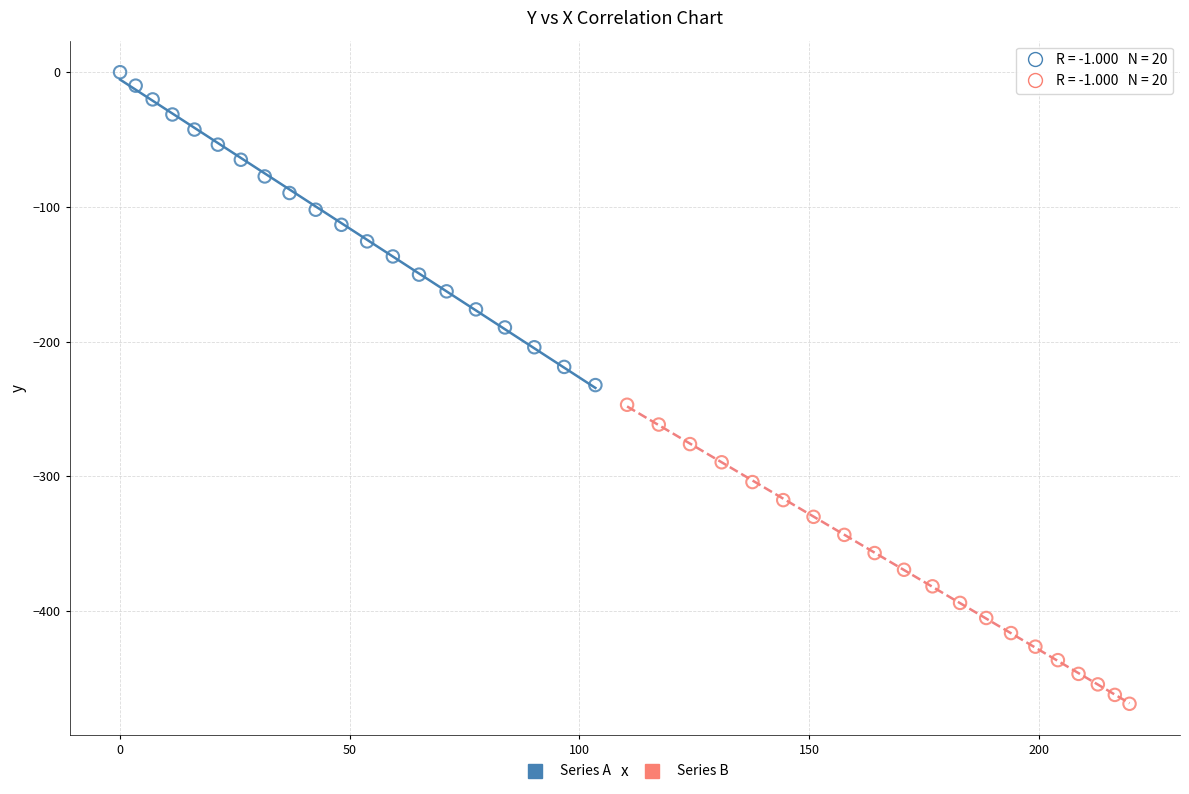

Which series reaches the maximum Y coordinate?

Series A